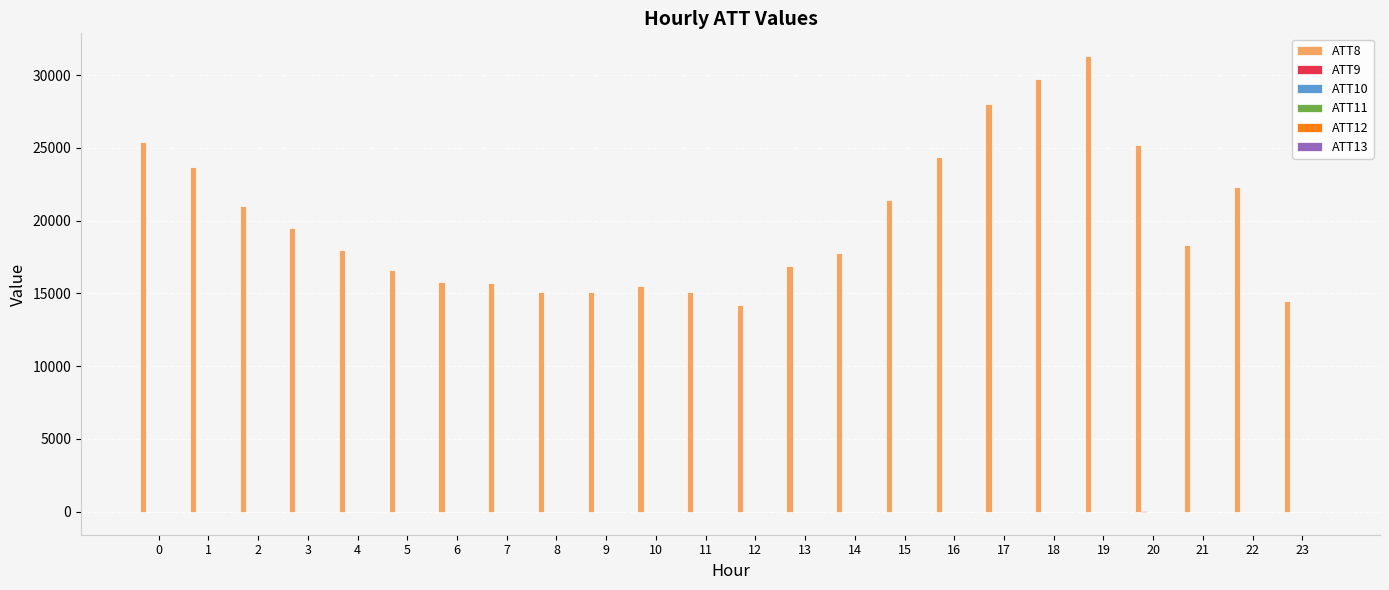

Which series has the largest range (max minus min)?

ATT8